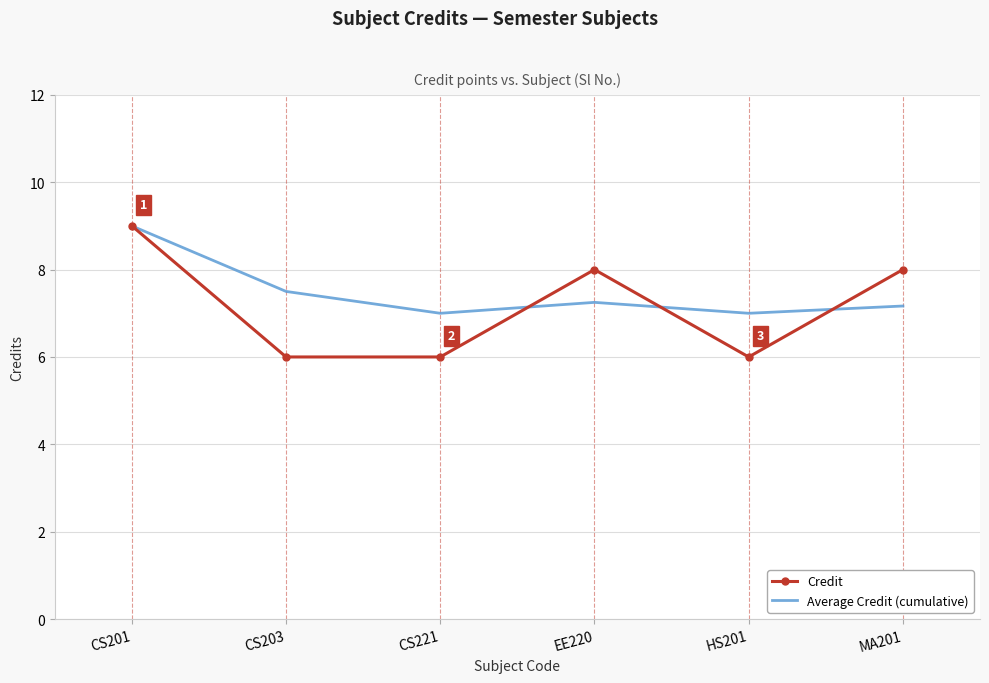

What is the maximum value shown in the chart?

9.0